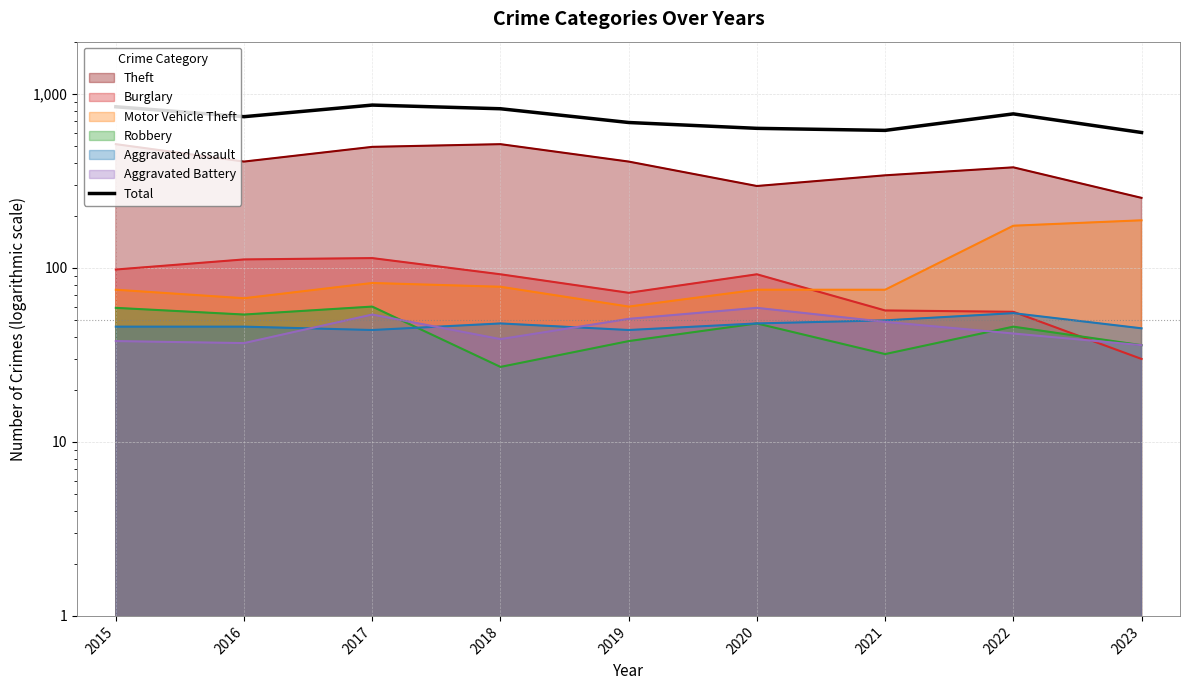

Which has a higher value, 2019 or 2022?

2022